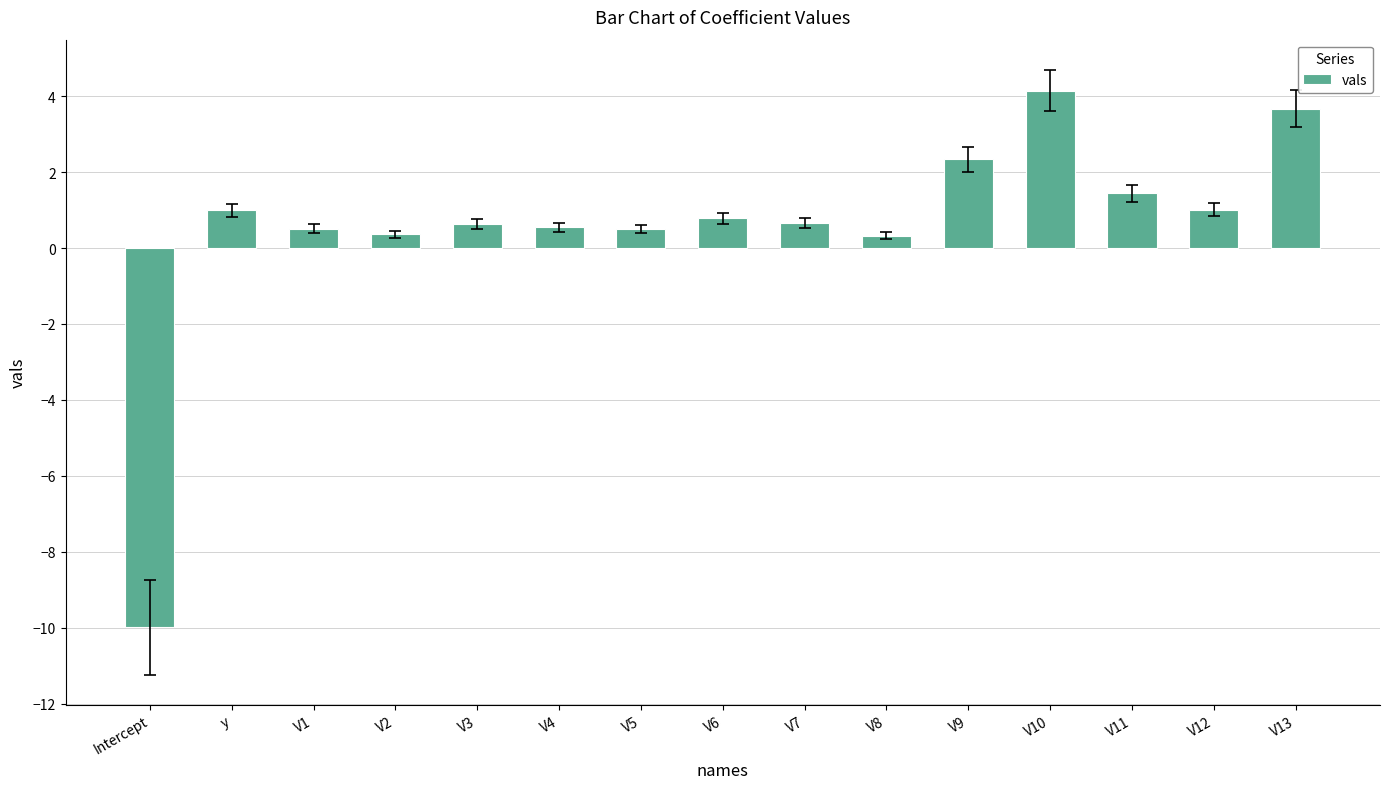

How many bars are there in total?

15